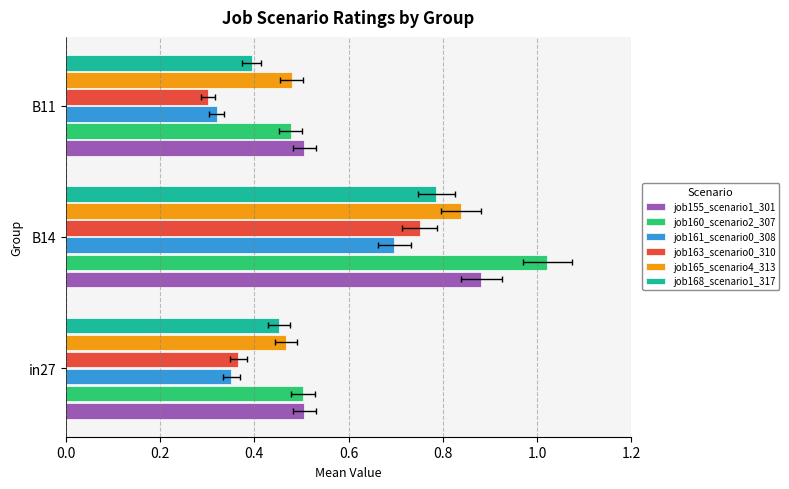

What is the maximum value for job165_scenario4_313?

0.8